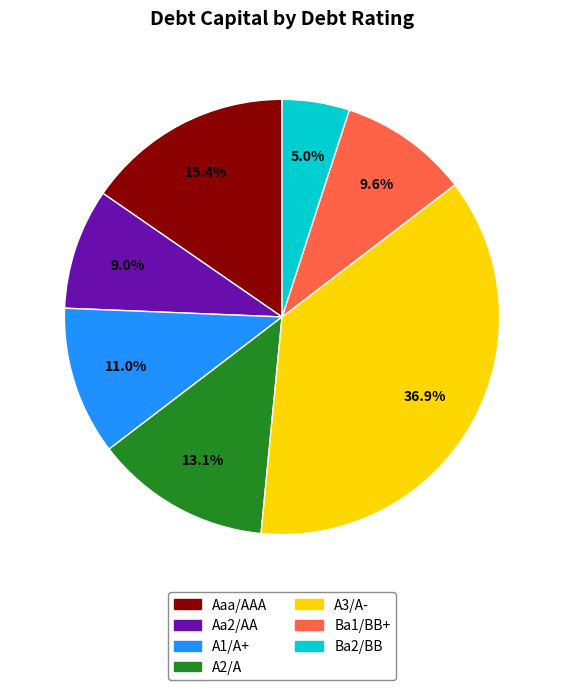

Between Ba2/BB and Aaa/AAA, which is larger?

Aaa/AAA